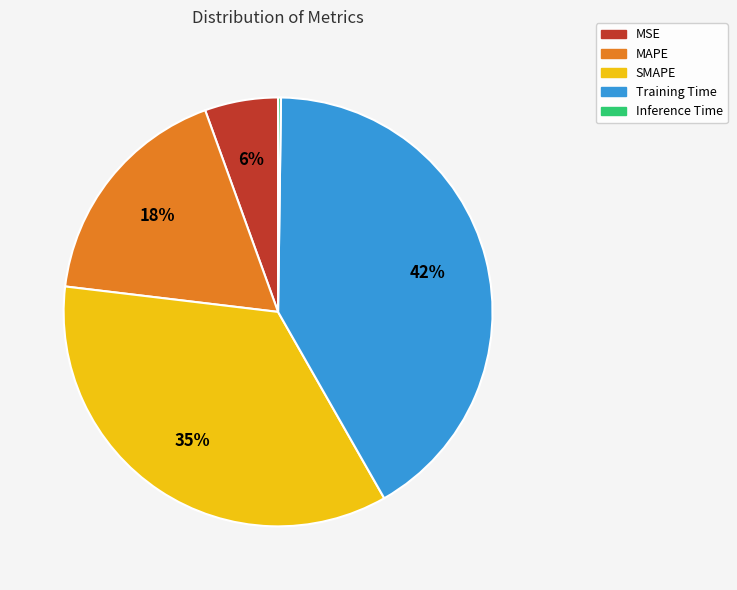

Is the sum of MSE and SMAPE greater than half?

No